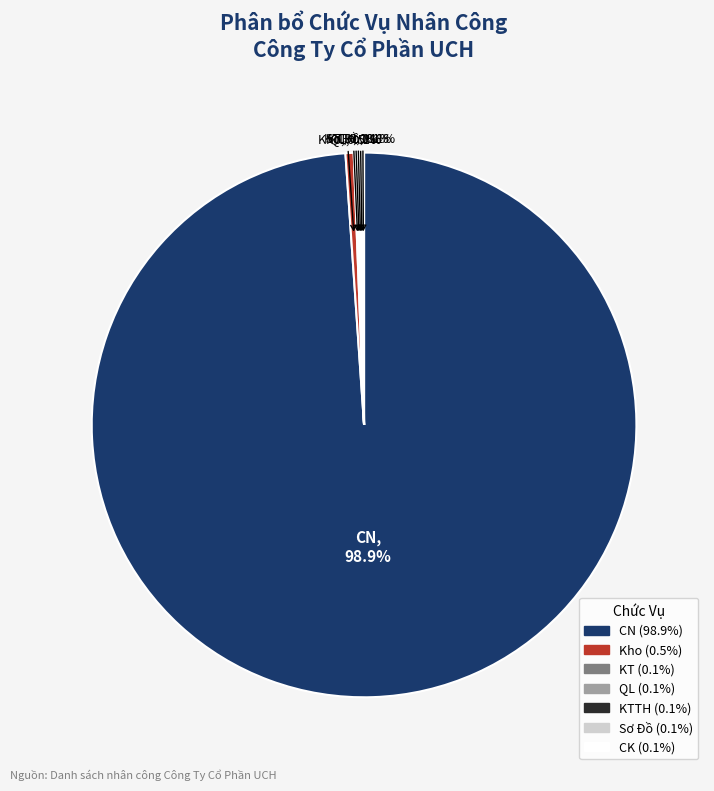

Is there a majority slice in this chart?

Yes